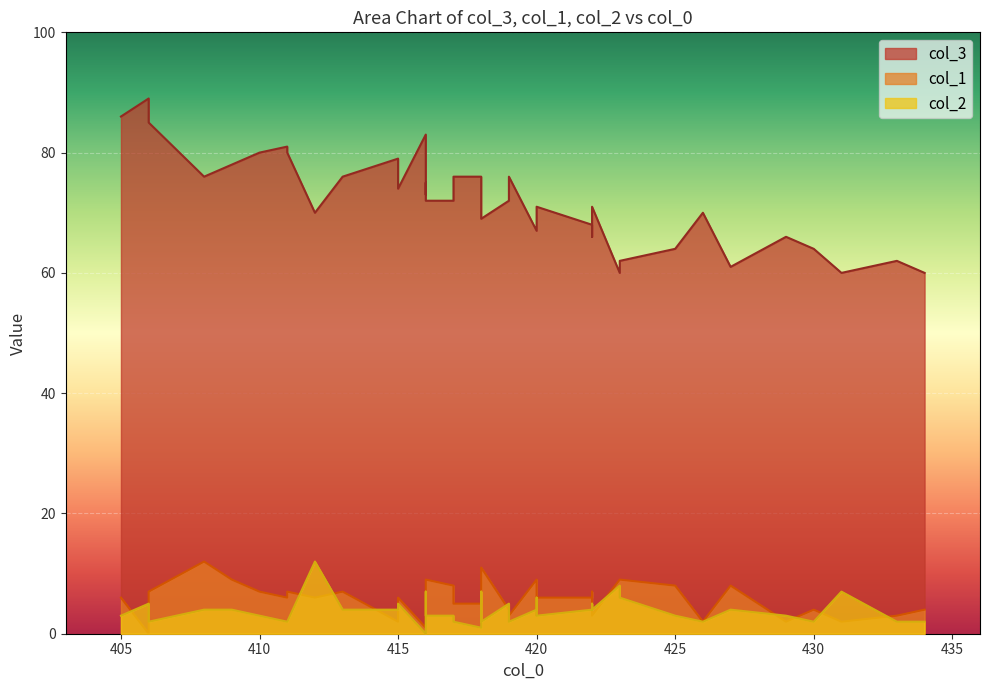

At which category is the sum across all series the highest?

405